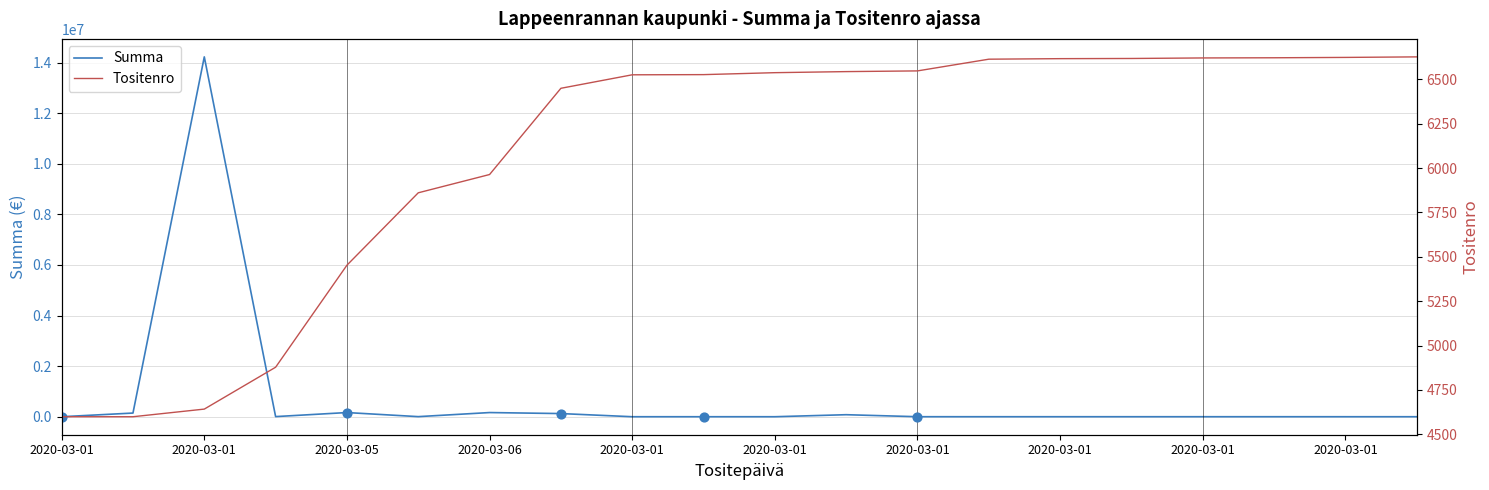

What are all the series names shown in the legend?

Summa, Tositenro